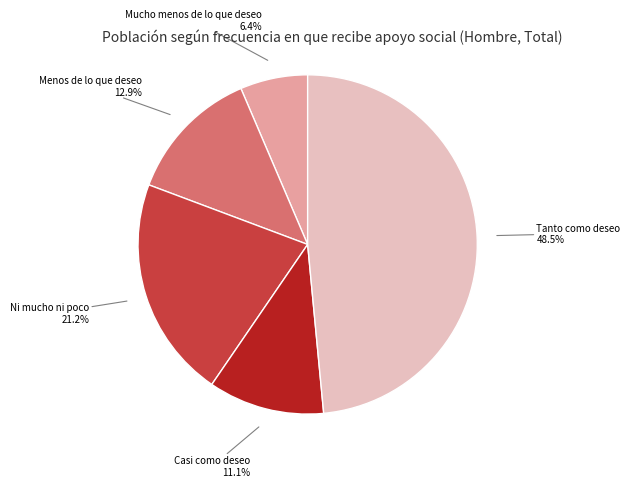

To the nearest percent, what is the average slice percentage?

20%